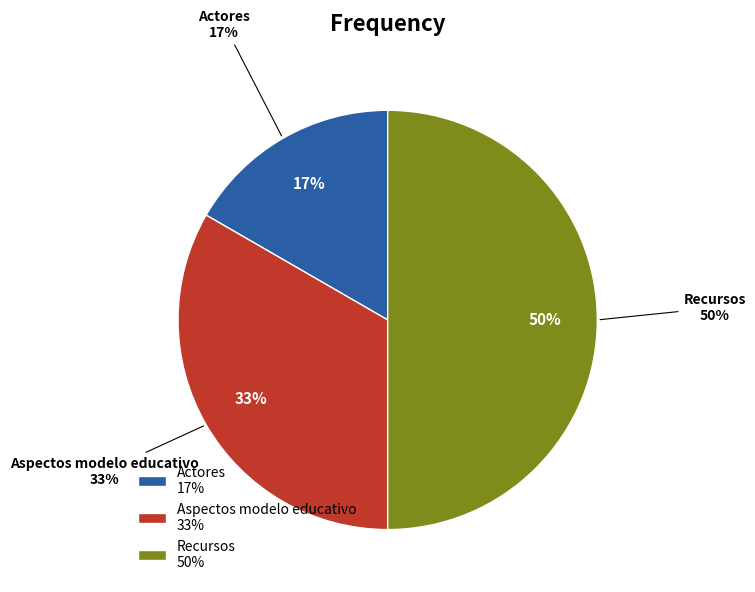

What is the smallest slice in the pie chart?

Actores